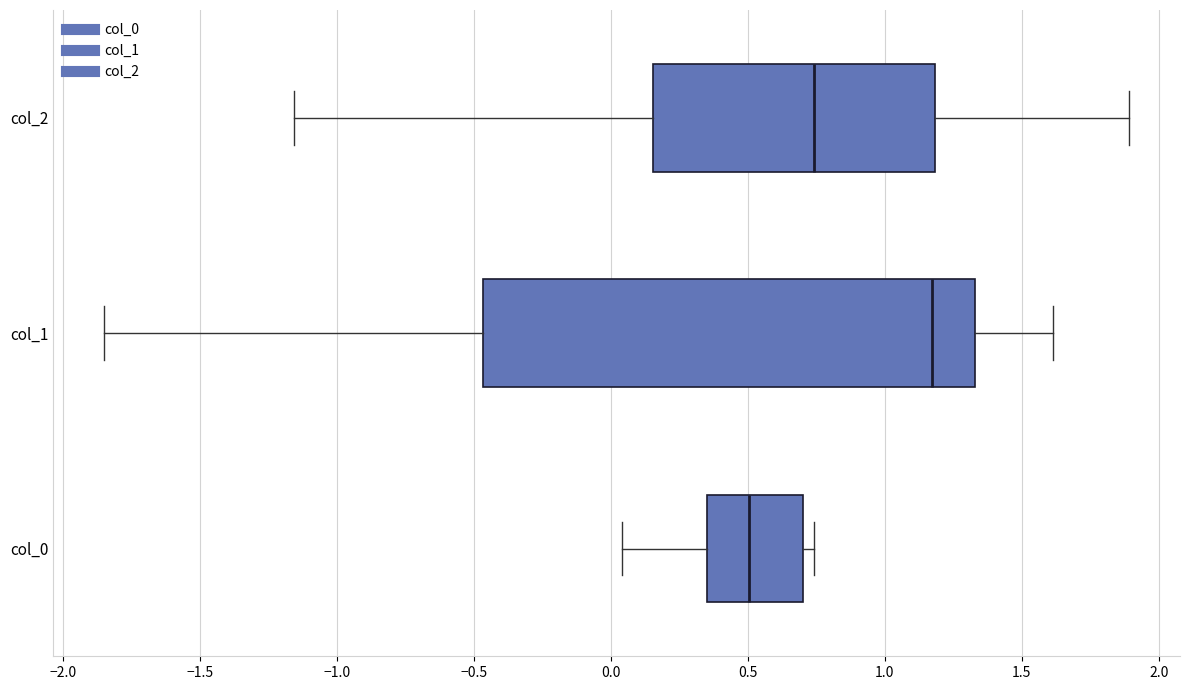

Where does the median line of the box for col_0 sit on the x-axis? The values are not printed on the chart, so give them approximately, as read against the axis.

0.50